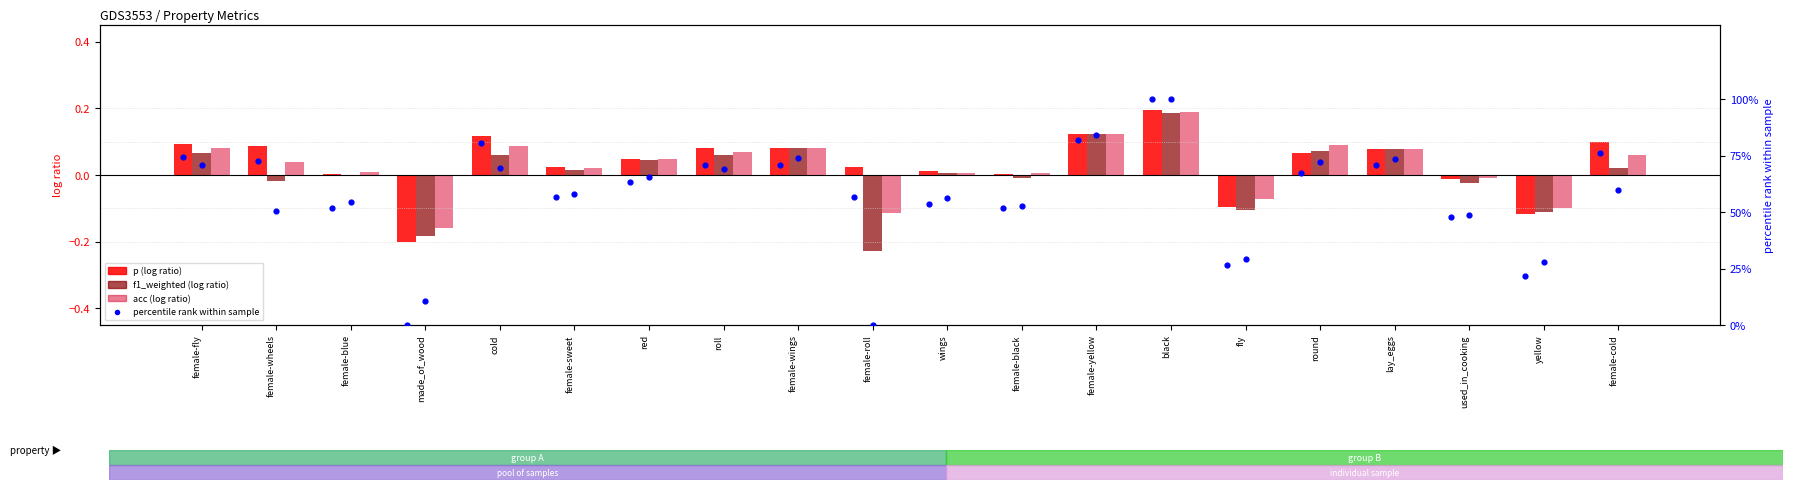

Is the value of p percentile at female-black greater than the value of acc at female-wings?

Yes